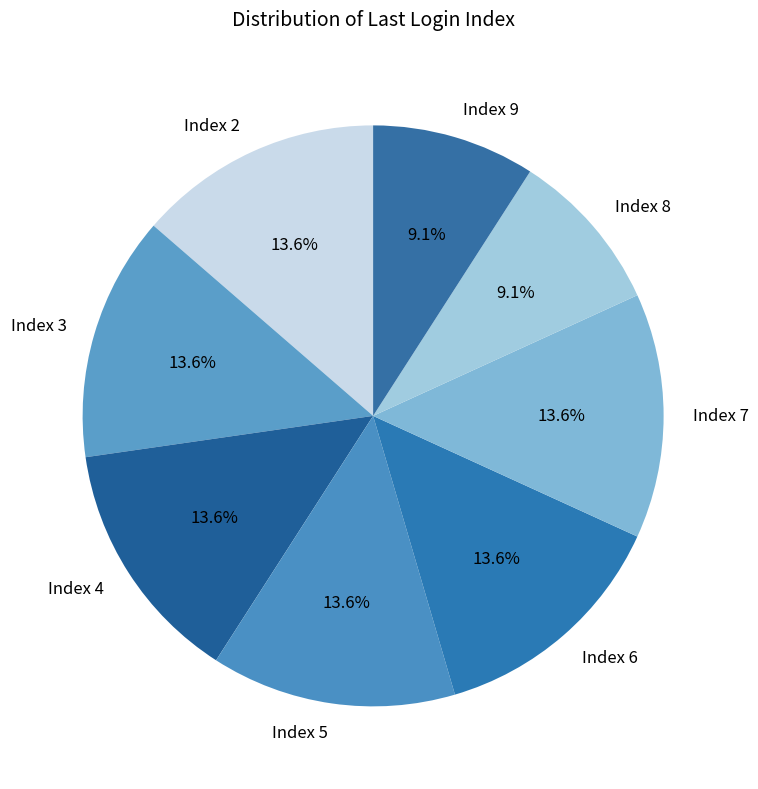

To the nearest percent, what is the average slice percentage?

12%